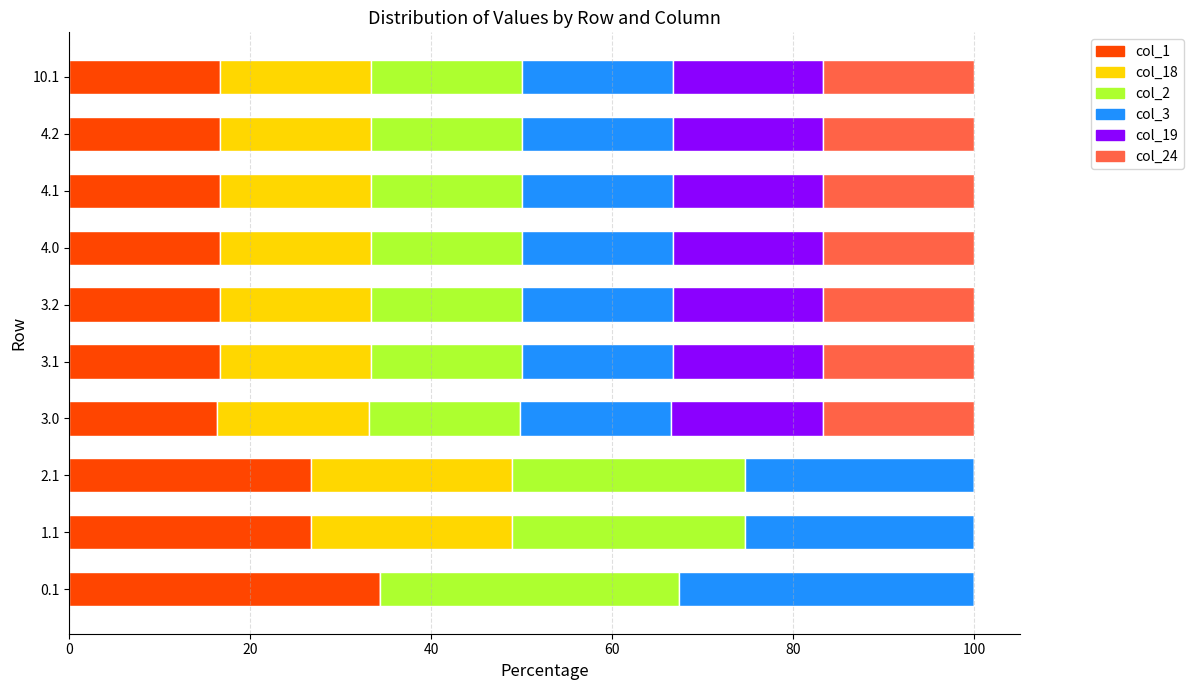

What is the total value across all series at 10.1?

100.0